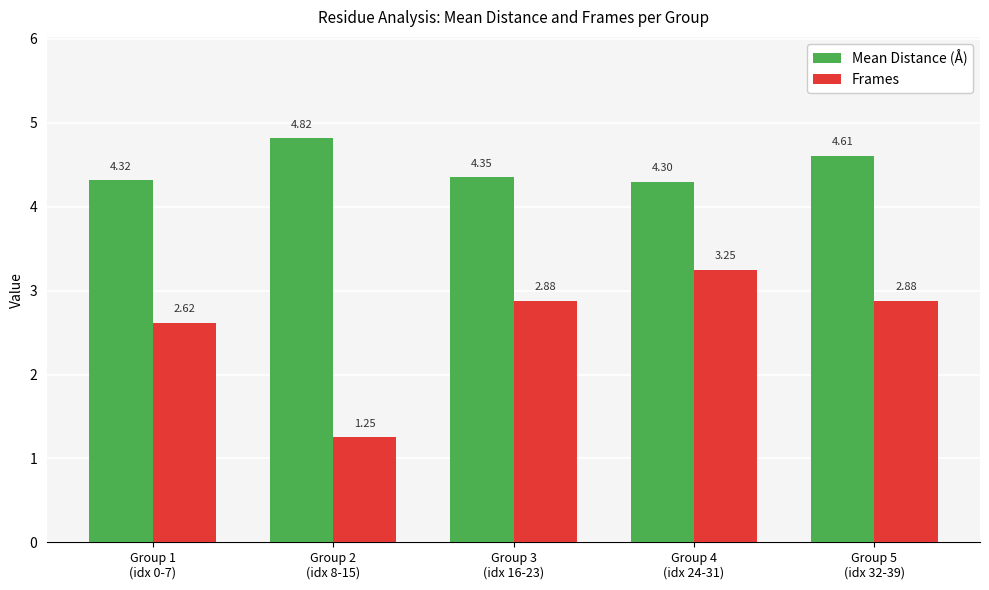

How many groups of bars are there?

5